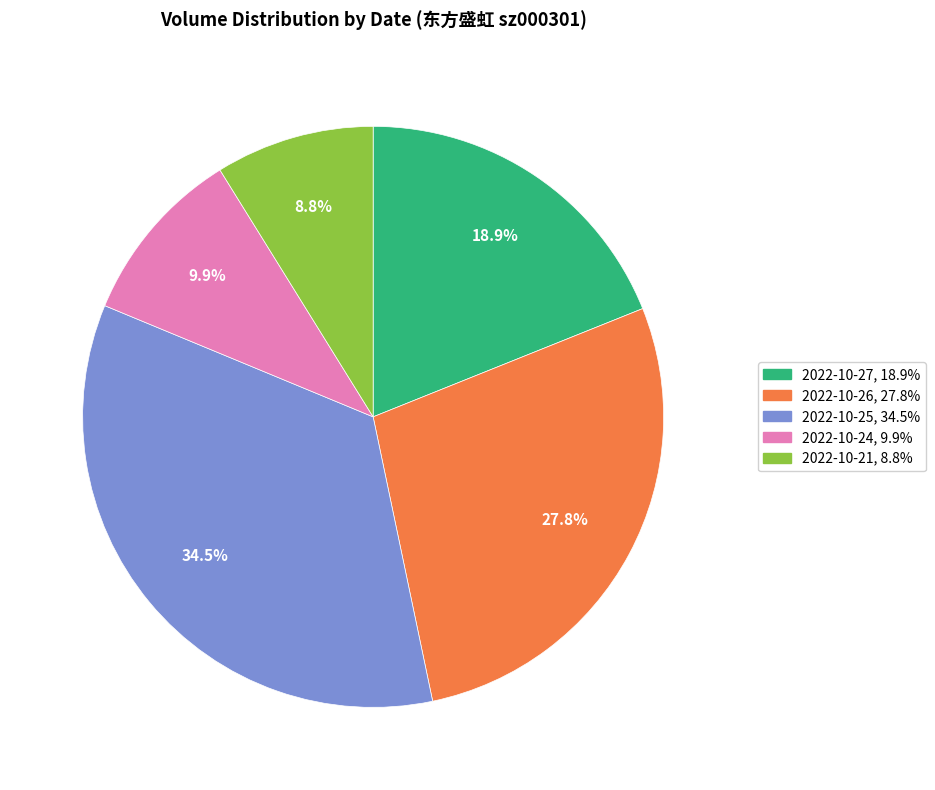

Is the sum of 2022-10-27 and 2022-10-25 greater than half?

Yes